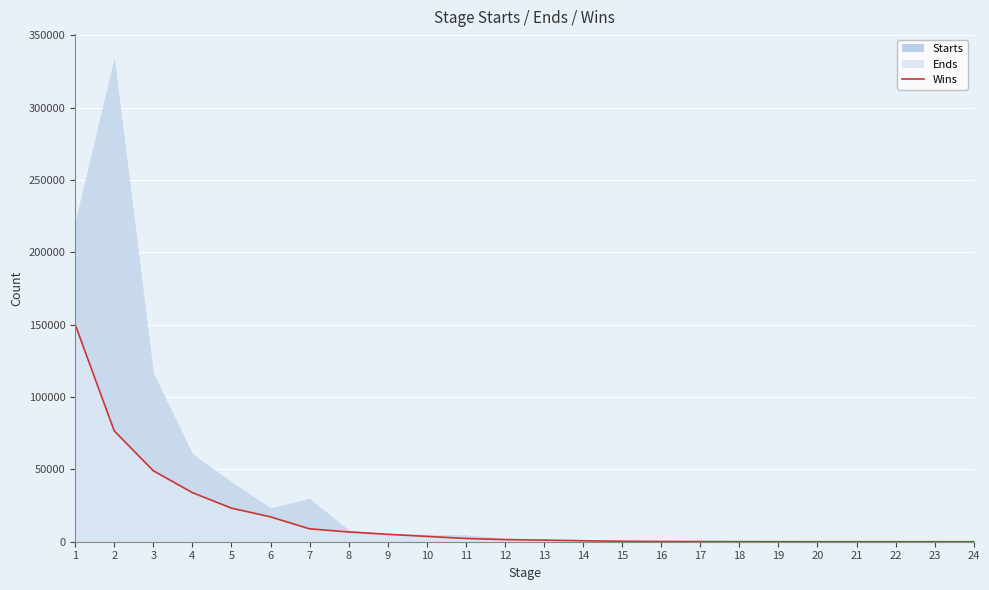

What is the minimum value shown in the chart?

1